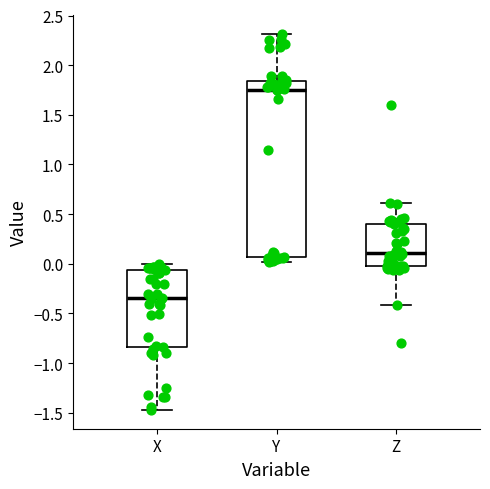

Comparing the boxes themselves (not the whiskers), which one is the tallest?

Y